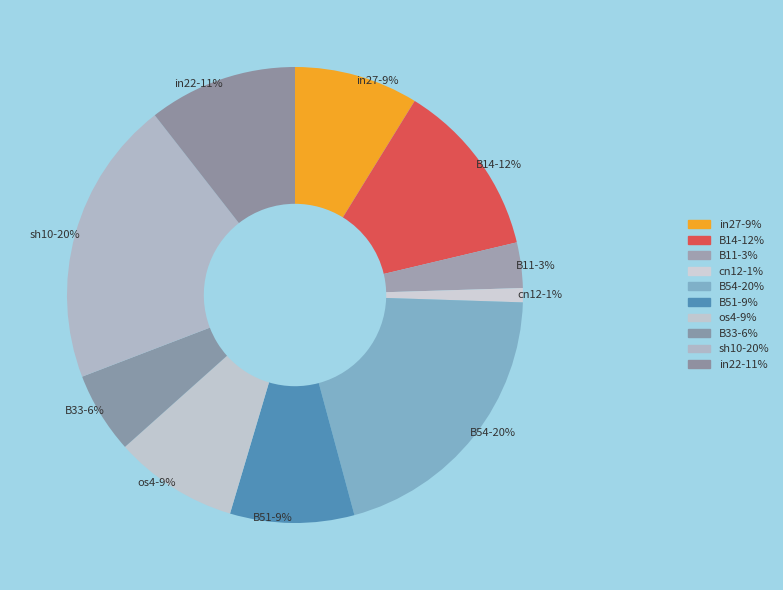

How many slices are in this pie chart?

10